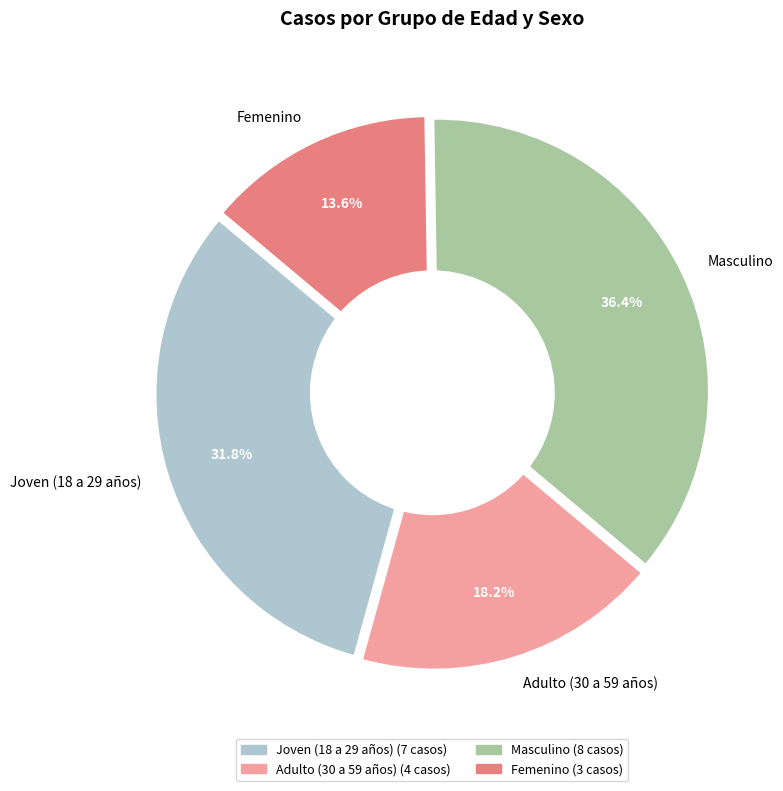

To the nearest percent, what percentage of the pie is Adulto (30 a 59 años)?

18%